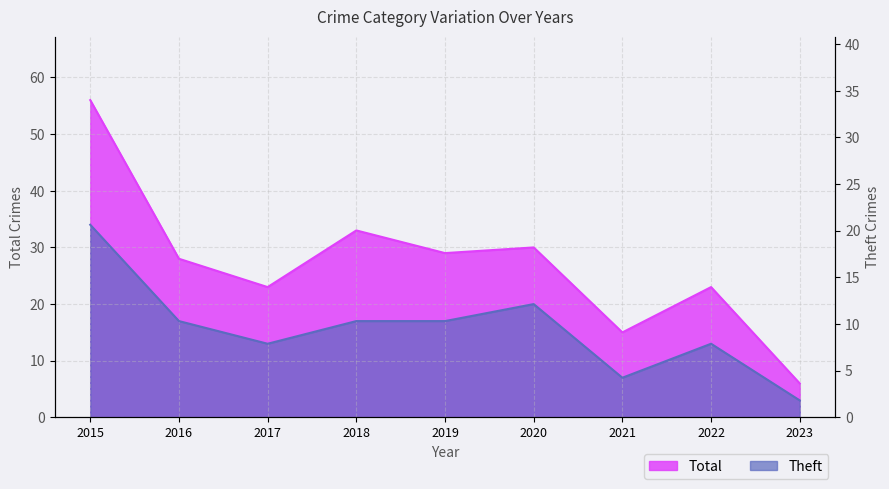

Which series has the widest spread of values?

Total